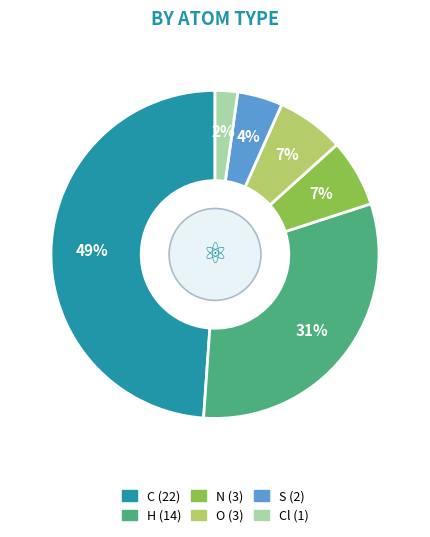

To the nearest percent, what is the difference between the largest and smallest slice percentages?

47%